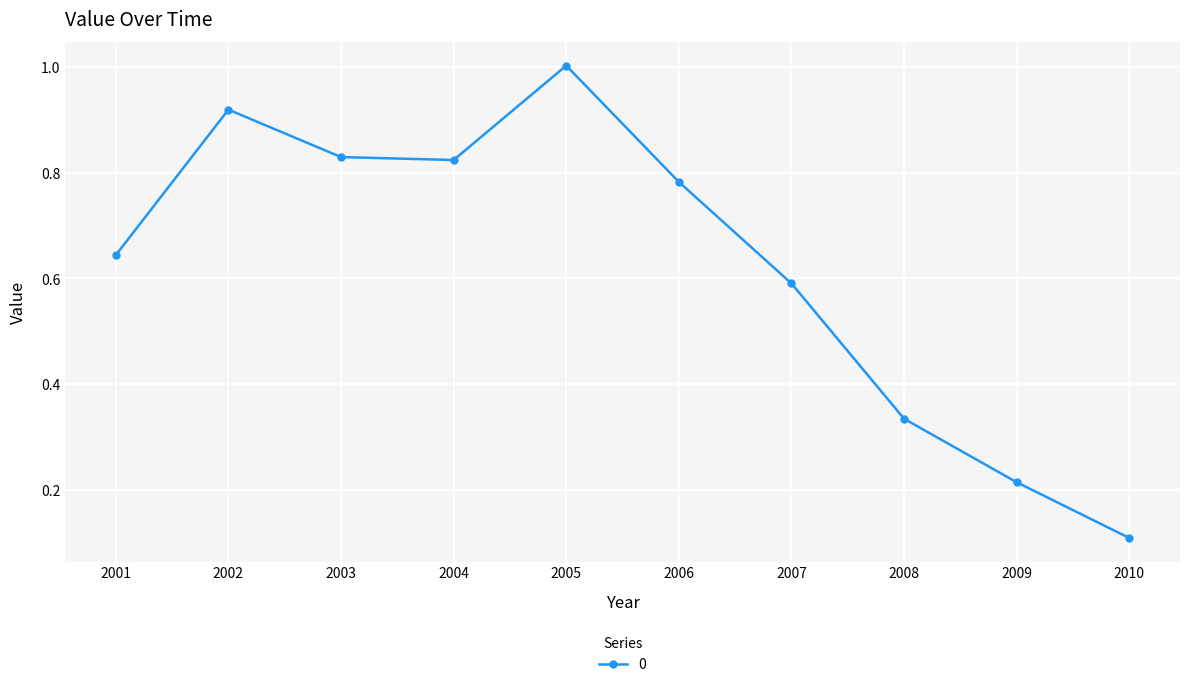

Is this an area chart (filled region under the line)?

No